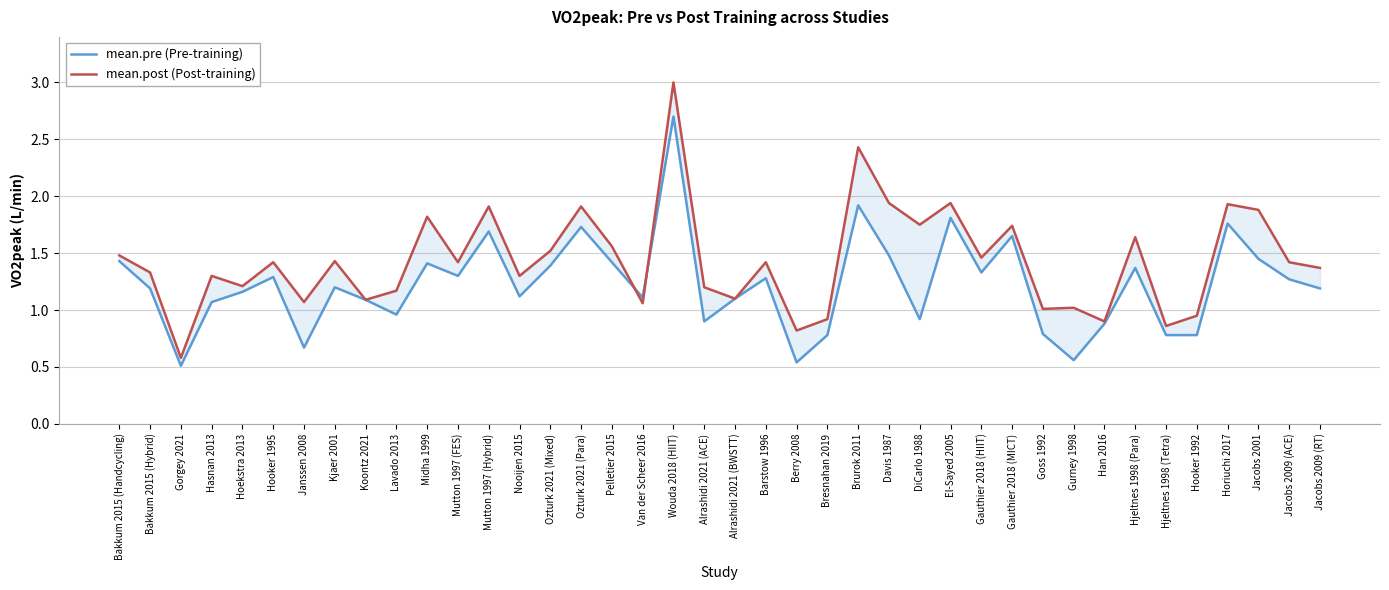

True or false: mean.post (Post-training) has more than 0 interior local peaks.

True